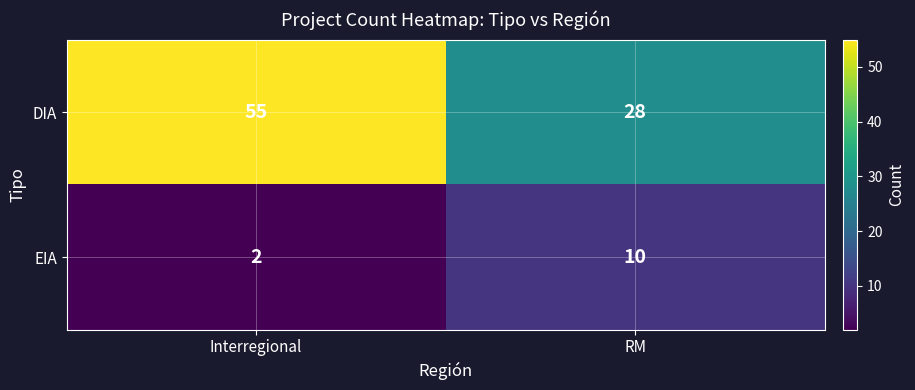

Which category has the lowest value across all series?

Interregional